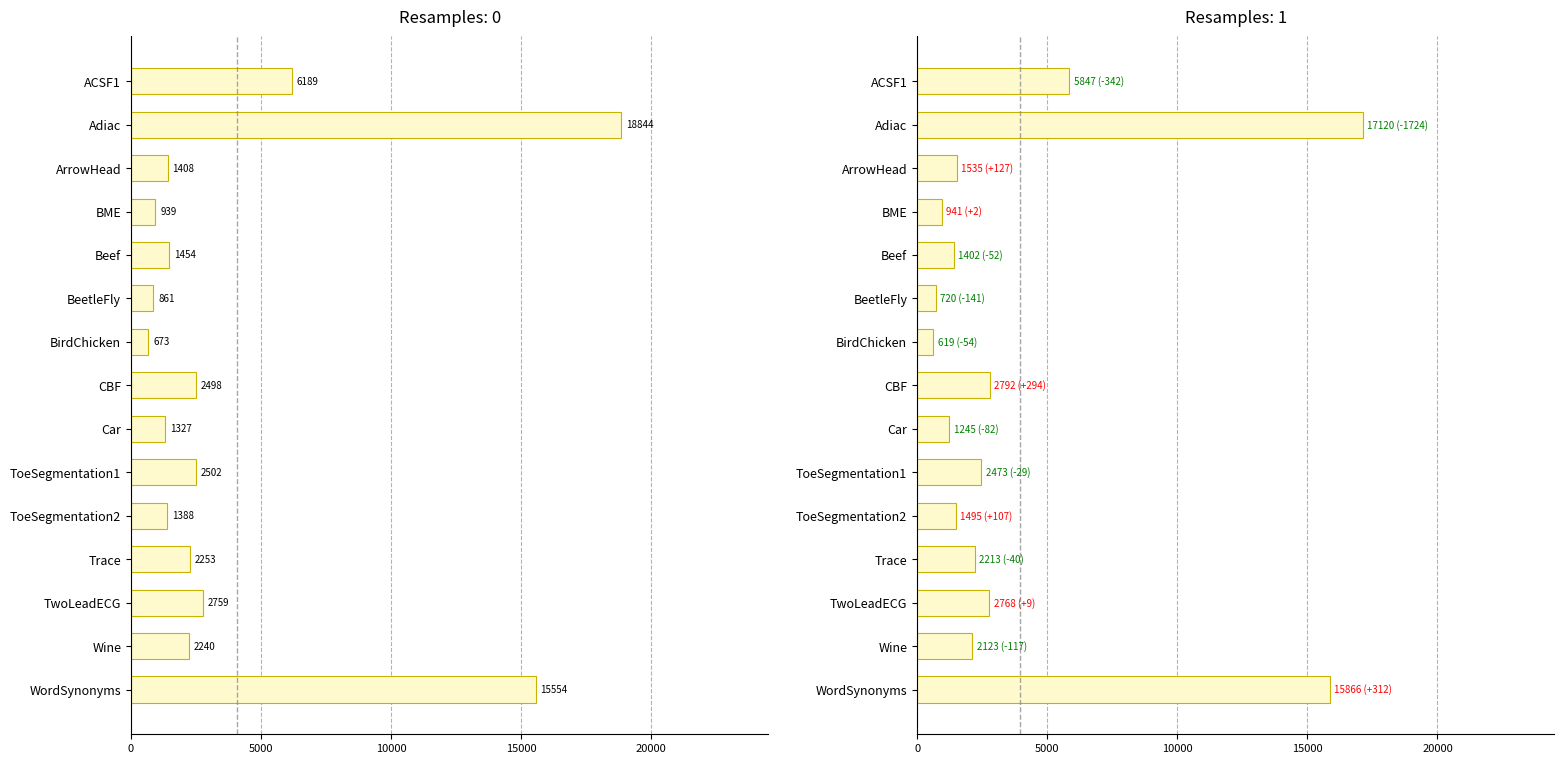

Are the bars horizontal?

Yes